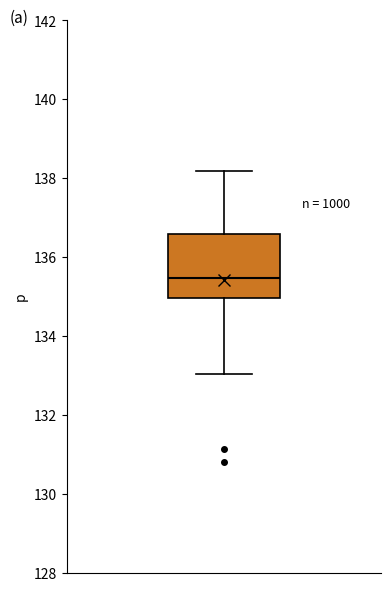

Read this box plot against the y-axis: the position of the median line, the range covered by the box, and the ends of both whiskers. The values are not printed on the chart, so give them approximately, as read against the axis.

median 135.4, box 135.0 to 136.6, whiskers 133.0 to 138.2